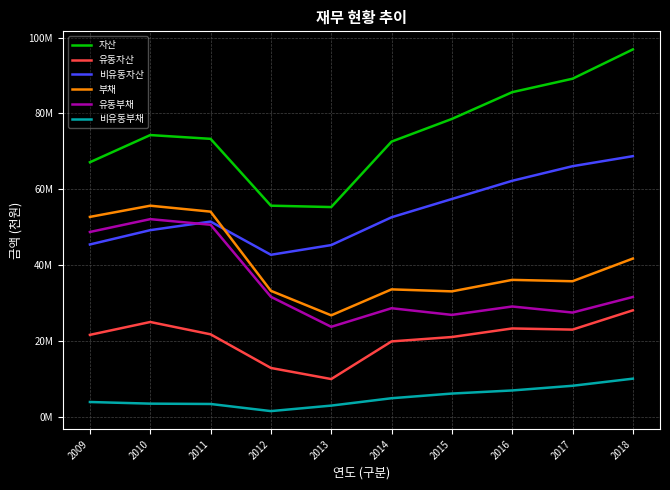

What are all the series names shown in the legend?

자산, 유동자산, 비유동자산, 부채, 유동부채, 비유동부채